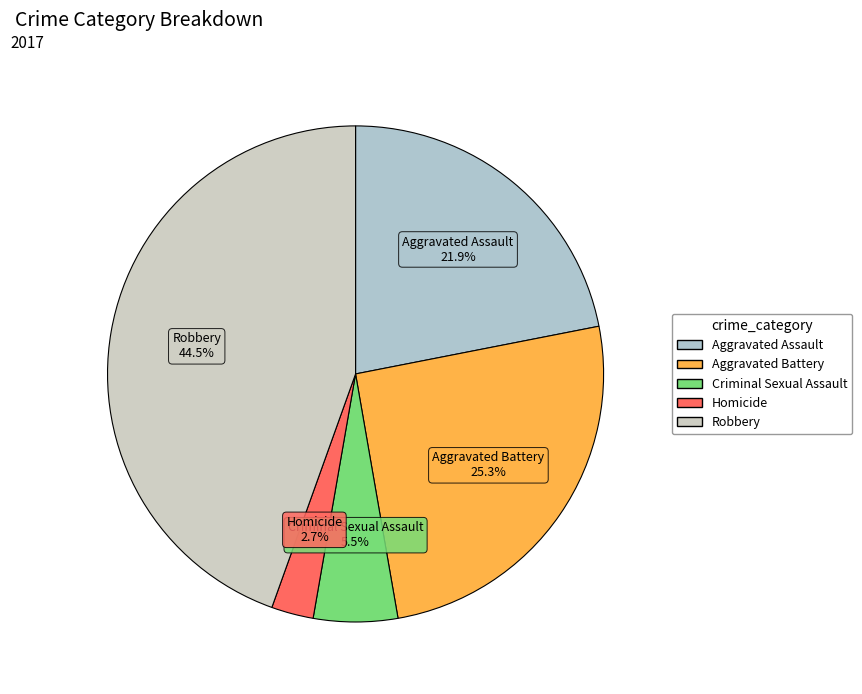

To the nearest percent, what is the difference between the largest and smallest slice percentages?

42%